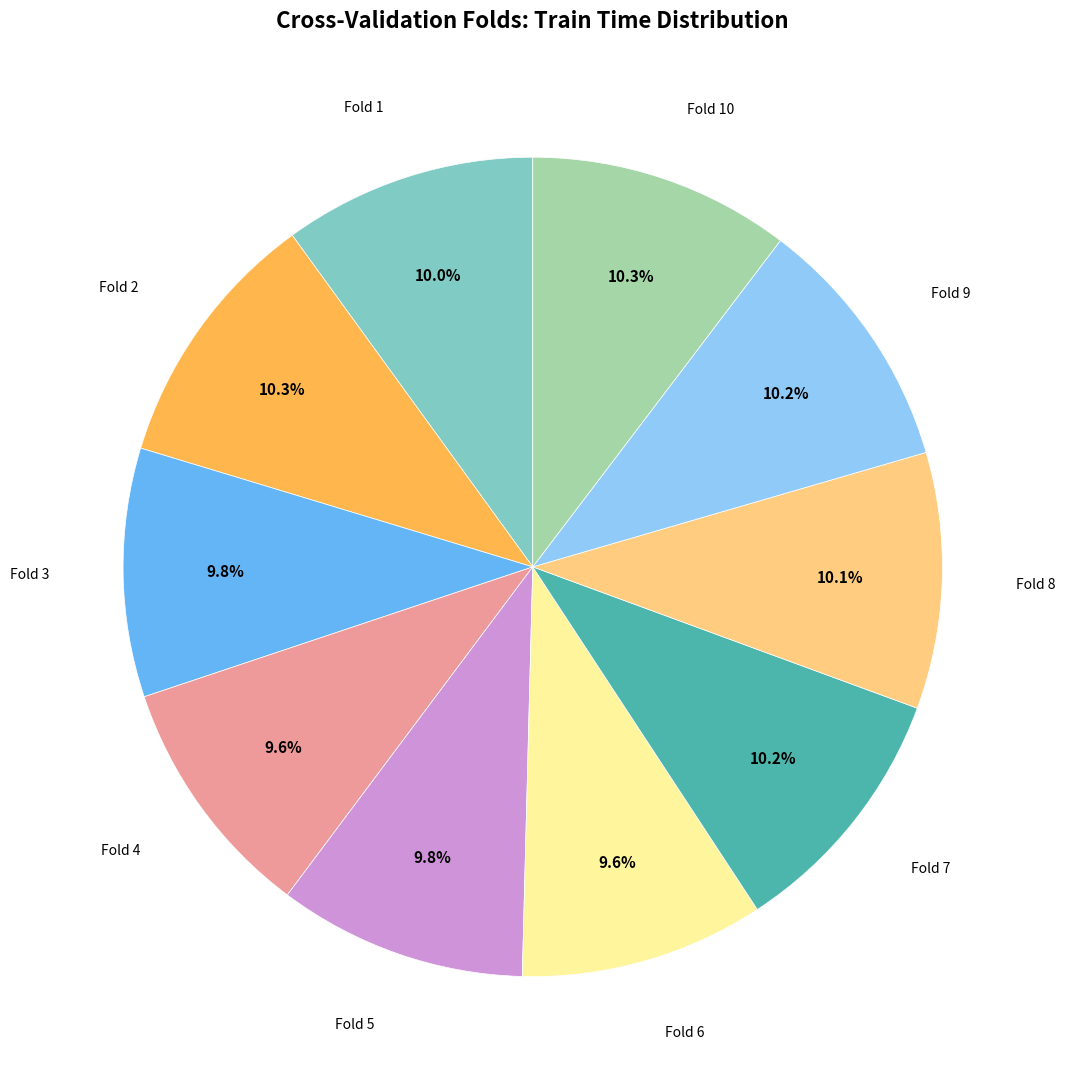

How many segments does this pie chart have?

10